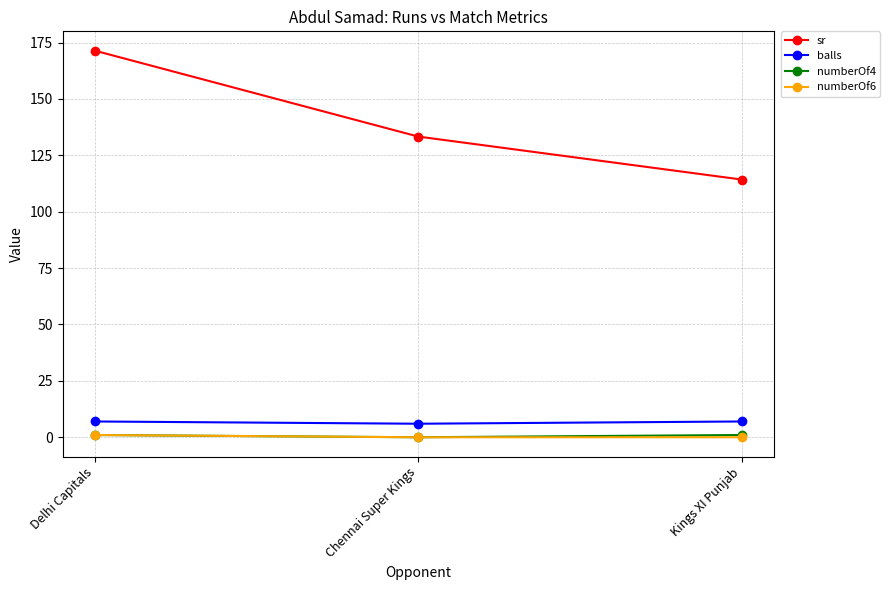

Between Chennai Super Kings and Kings XI Punjab, which series saw the biggest shift?

sr